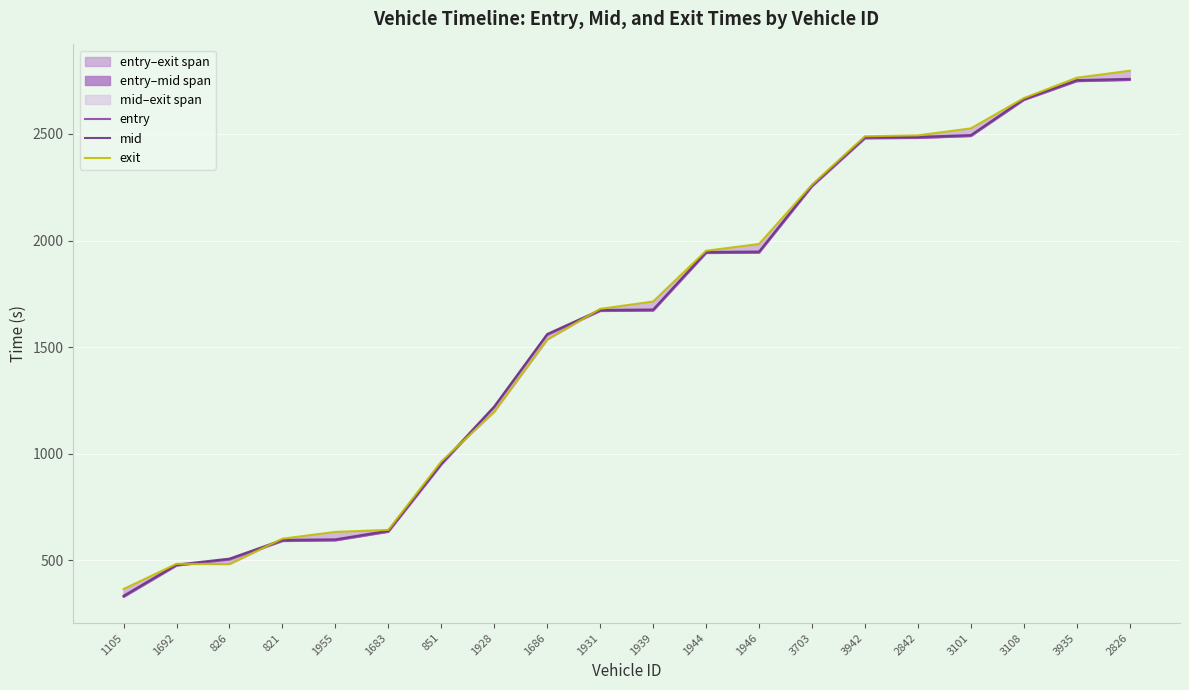

In exit, how many points are lower than both neighbors (excluding endpoints)?

1